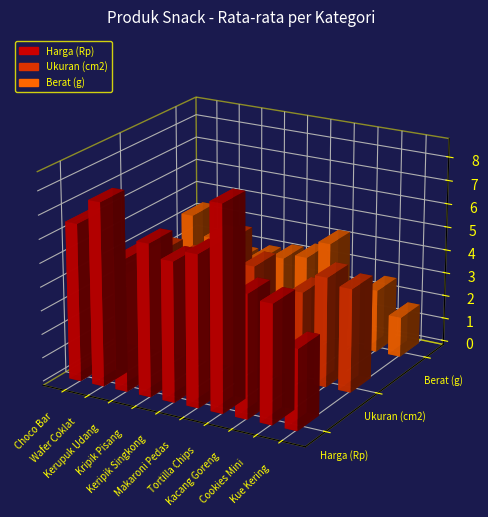

True or false: Ukuran (cm2) has a value of 69 at Kue Kering.

False